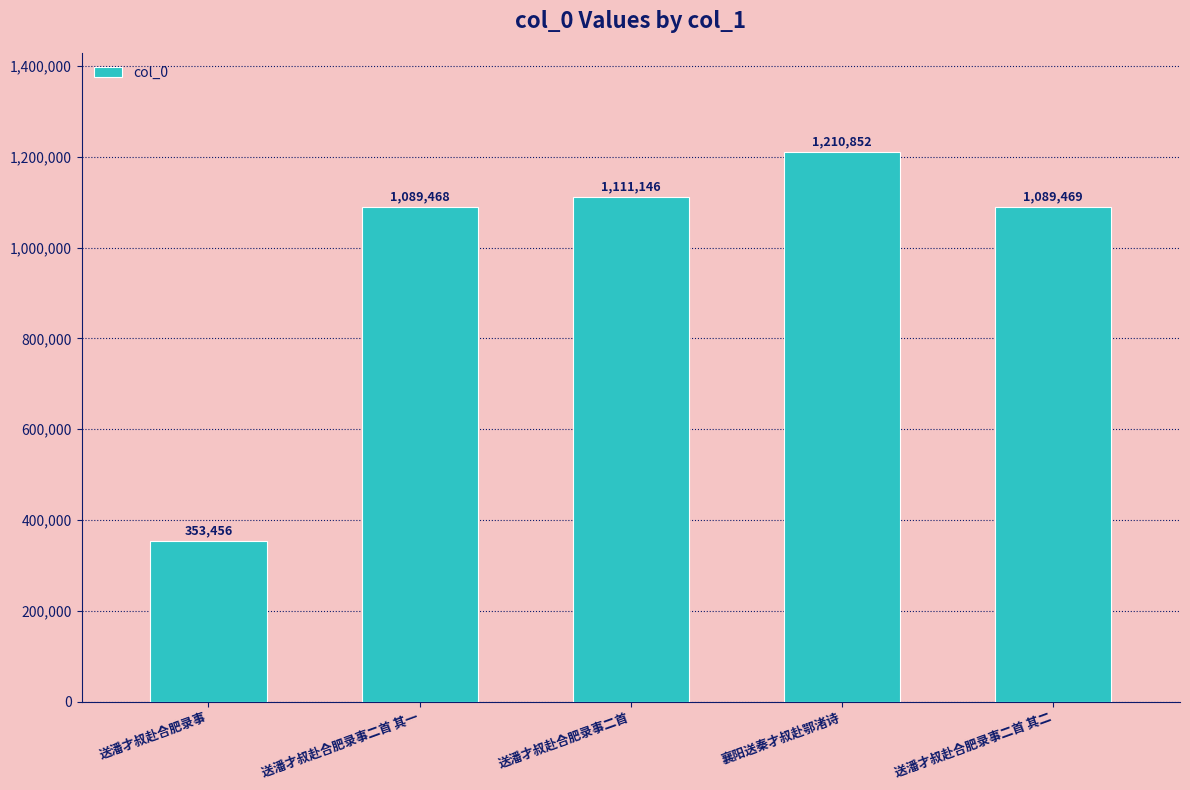

What is the label of the 1st bar from the right?

送潘才叔赴合肥录事二首 其二